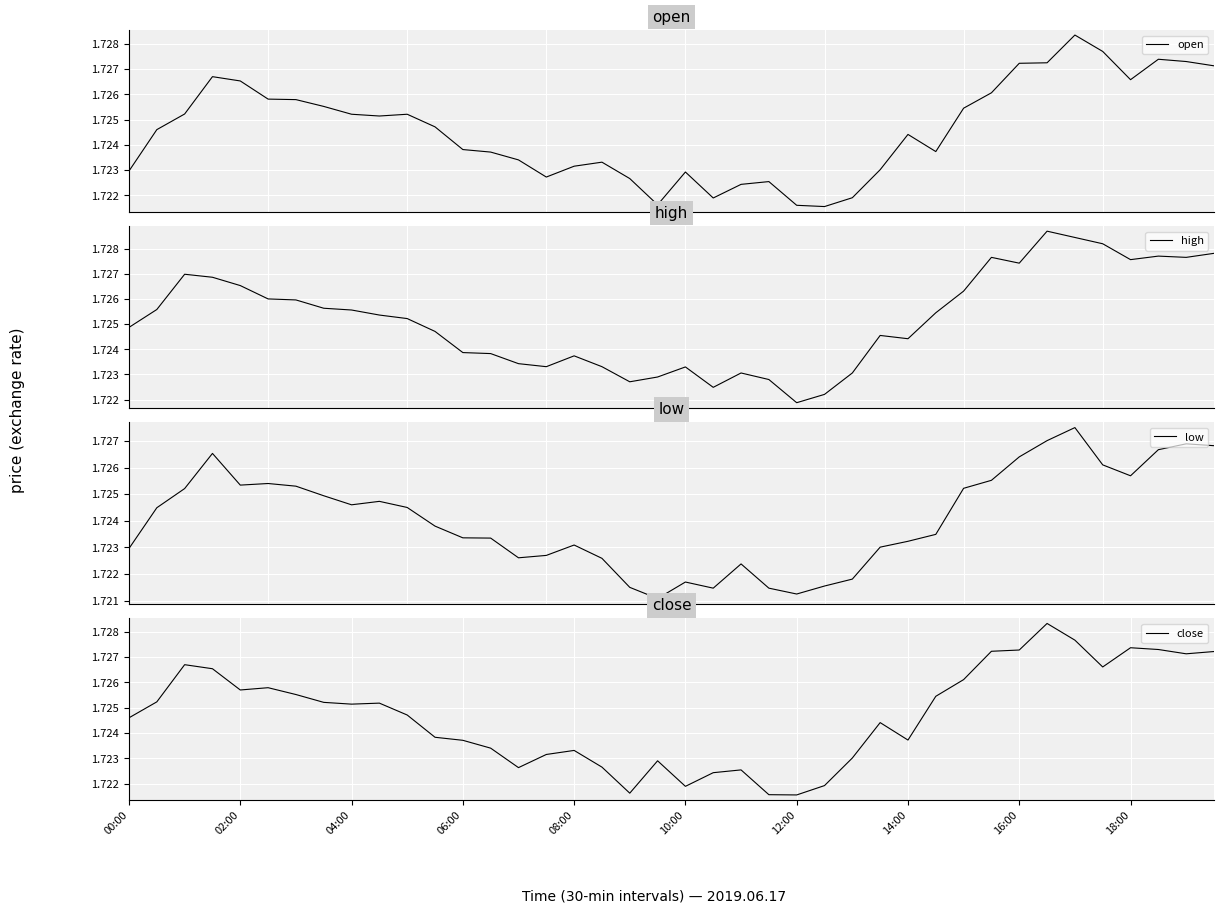

True or false: close has a value of 2.3 at 04:00.

False